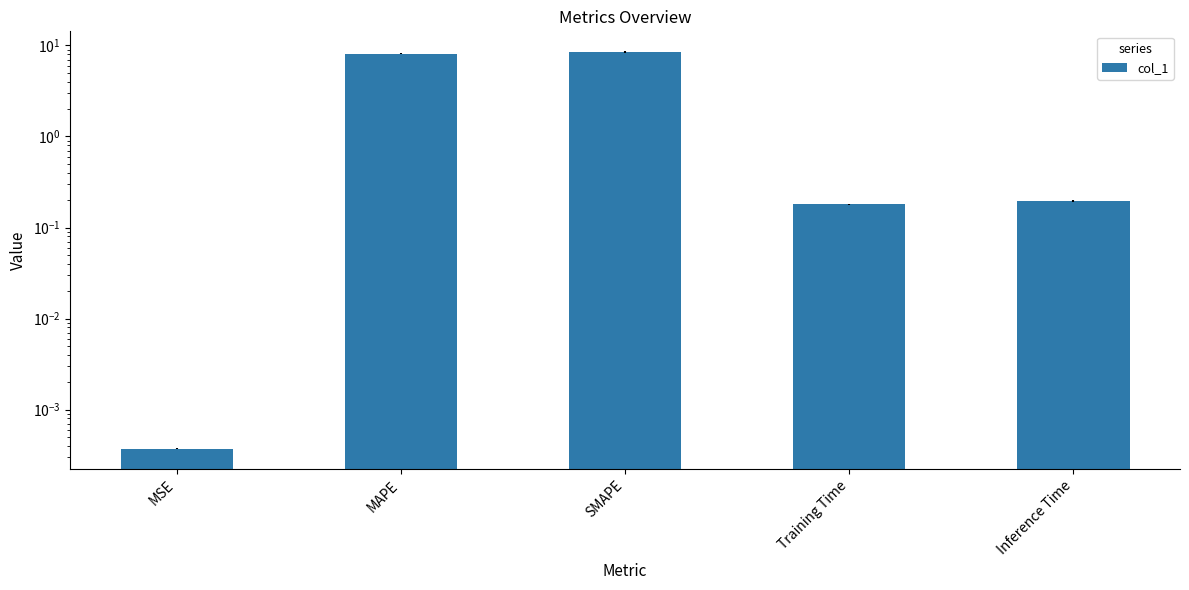

The chart shows a value of 0.1 at Training Time. True or false?

False